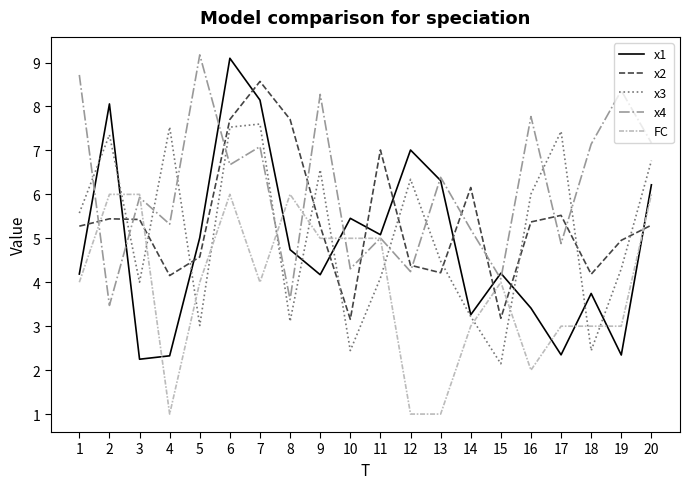

What is the spread (max minus min) of values at 12?

6.0